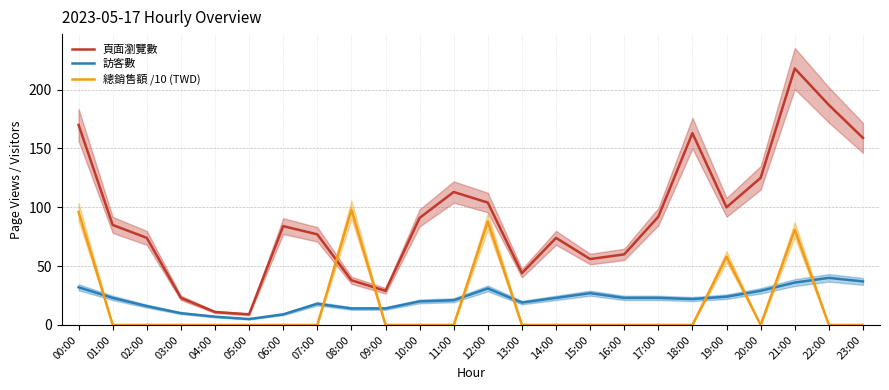

Reading left to right, extract all data points from this chart.

頁面瀏覽數: 00:00=170	01:00=85	02:00=74	03:00=23	04:00=11	05:00=9	06:00=84	07:00=77	08:00=38	09:00=29	10:00=91	11:00=113	12:00=104	13:00=44	14:00=74	15:00=56	16:00=60	17:00=92	18:00=163	19:00=100	20:00=125	21:00=218	22:00=187	23:00=159
訪客數: 00:00=32	01:00=23	02:00=16	03:00=10	04:00=7	05:00=5	06:00=9	07:00=18	08:00=14	09:00=14	10:00=20	11:00=21	12:00=31	13:00=19	14:00=23	15:00=27	16:00=23	17:00=23	18:00=22	19:00=24	20:00=29	21:00=36	22:00=40	23:00=37
總銷售額 /10 (TWD): 00:00=96	01:00=0	02:00=0	03:00=0	04:00=0	05:00=0	06:00=0	07:00=0	08:00=98	09:00=0	10:00=0	11:00=0	12:00=88	13:00=0	14:00=0	15:00=0	16:00=0	17:00=0	18:00=0	19:00=58	20:00=0	21:00=81	22:00=0	23:00=0